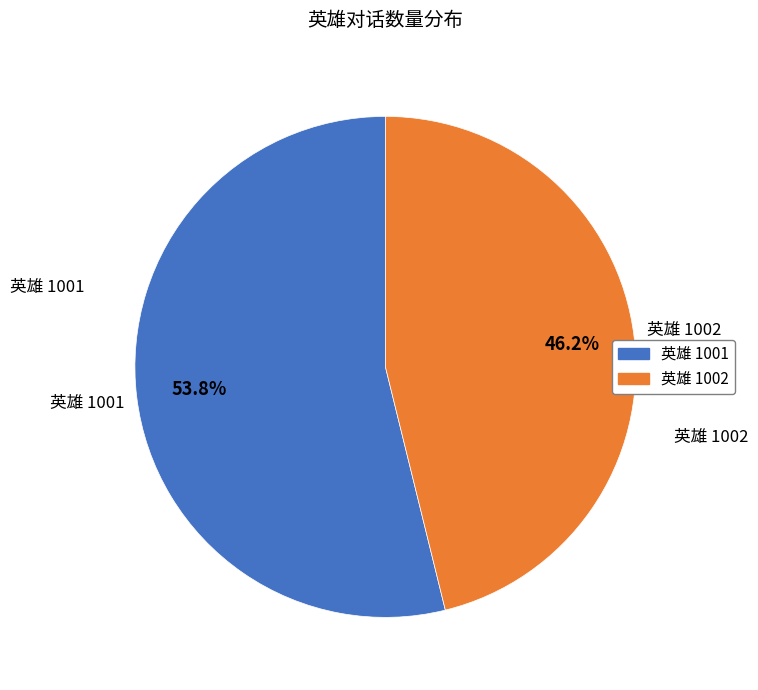

To the nearest percent, what is the average slice percentage?

50%